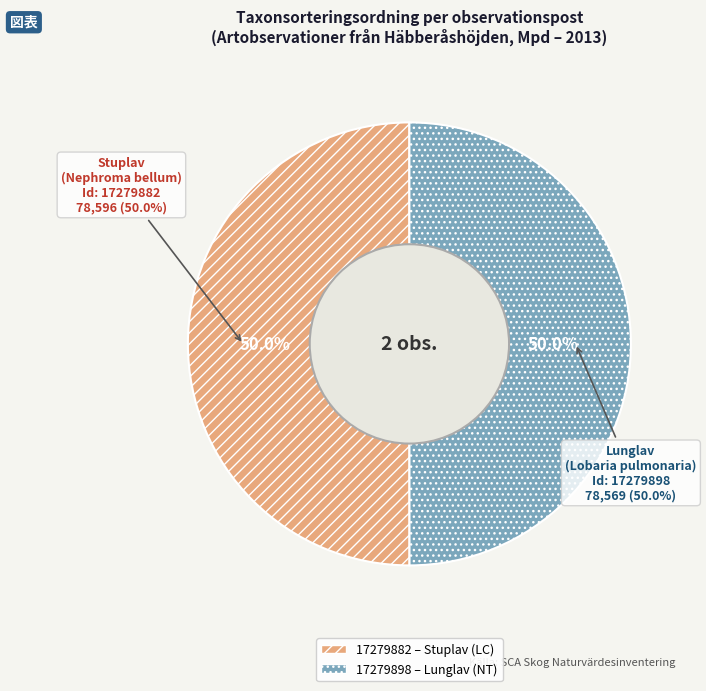

Rank the categories by value from lowest to highest.

17279898, 17279882